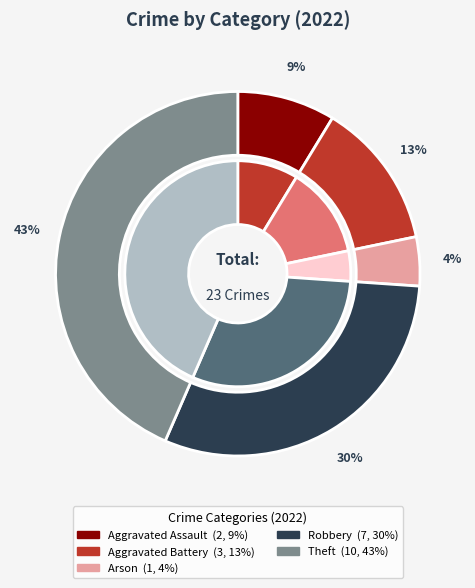

Which has a higher value, Aggravated Battery or Aggravated Assault?

Aggravated Battery